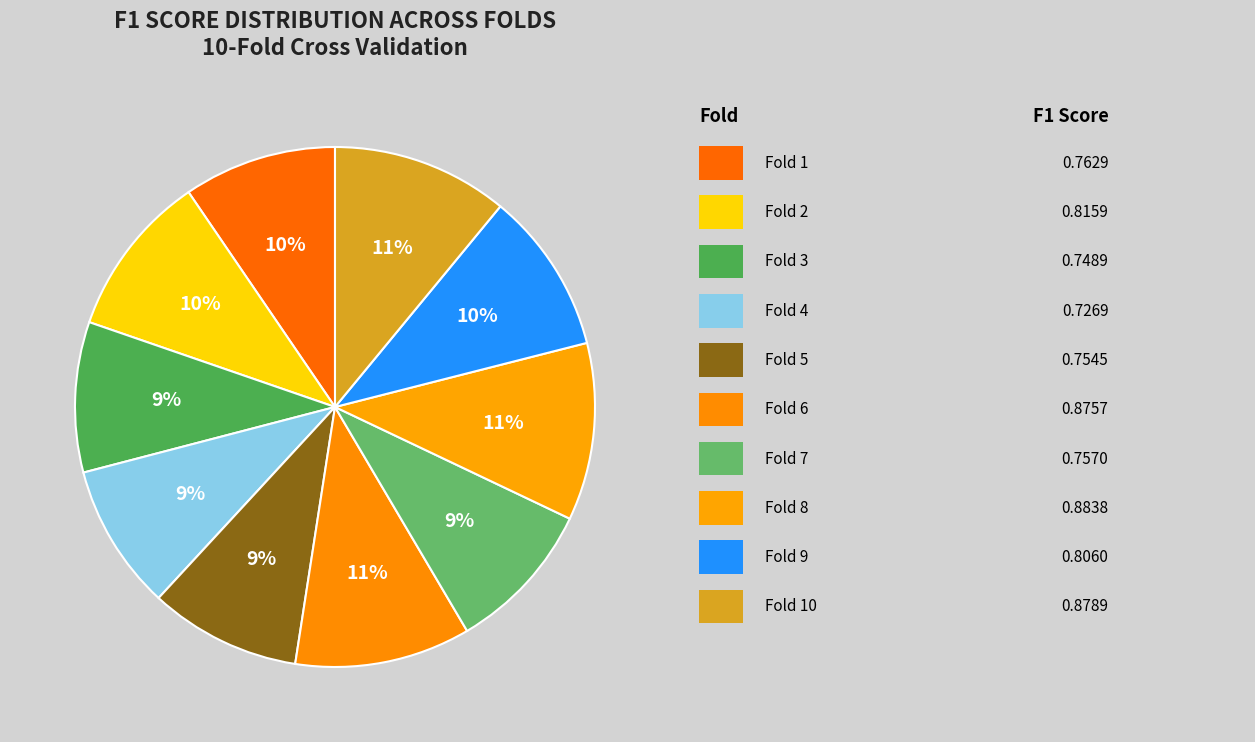

Is there any slice that represents more than half of the pie?

No